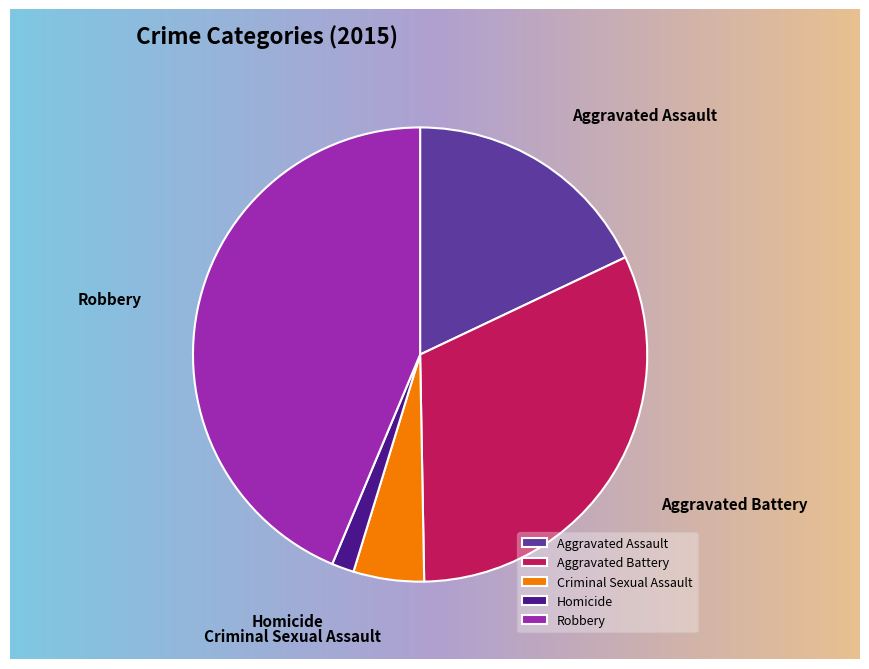

To the nearest percent, what portion does Robbery represent?

44%